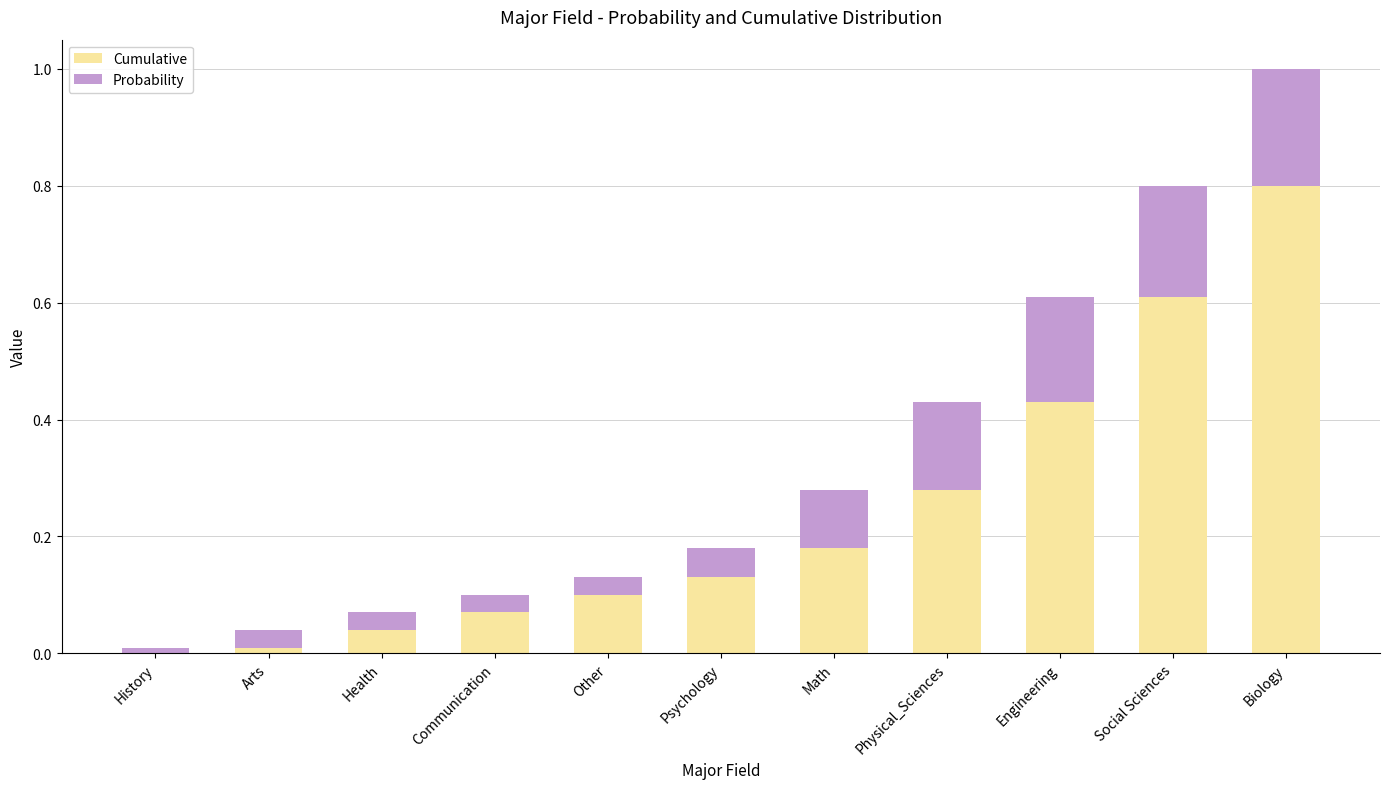

Is it true that Cumulative equals 0.7 at Engineering?

False